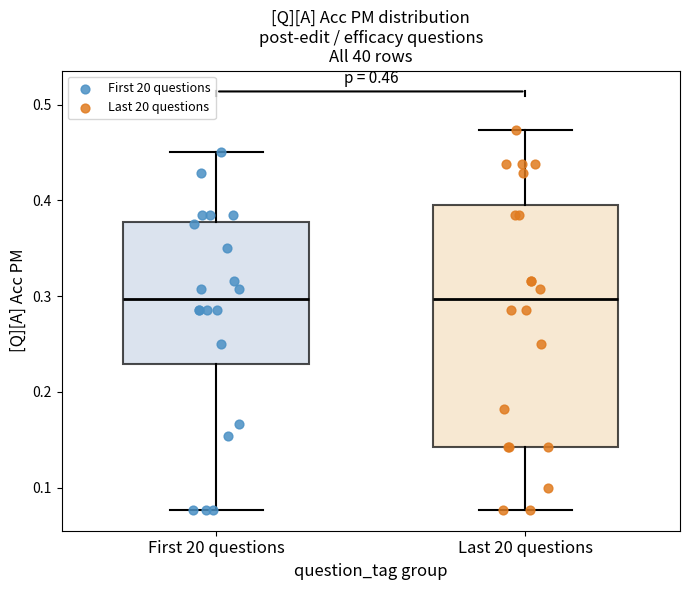

Comparing the boxes themselves (not the whiskers), which one is the tallest?

Last 20 questions